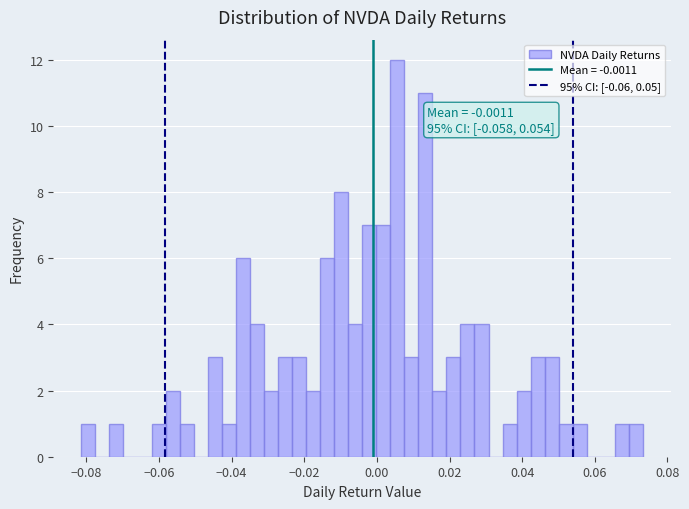

Read against the x-axis, roughly where is the centre of the tallest bar?

0.006